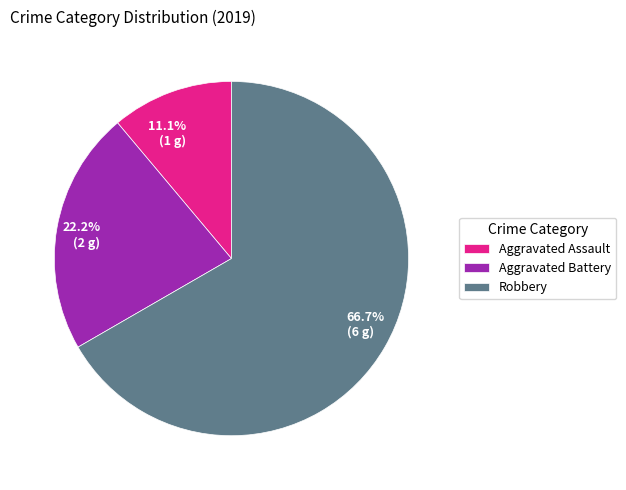

Which slice is the smallest?

Aggravated Assault